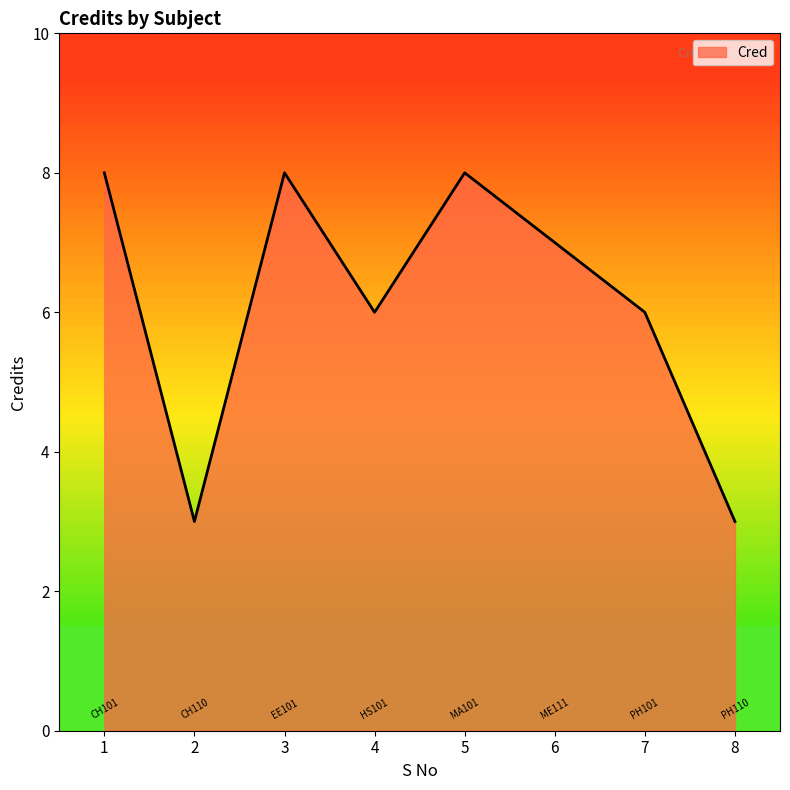

How many lines are shown in the chart?

1